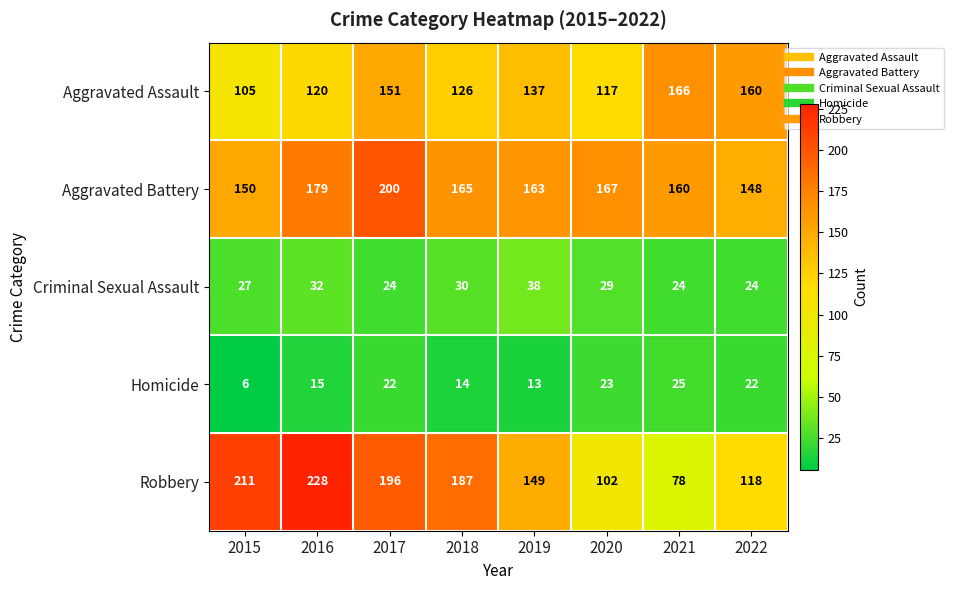

What is the sum of the Criminal Sexual Assault values at 2018 and 2017?

54